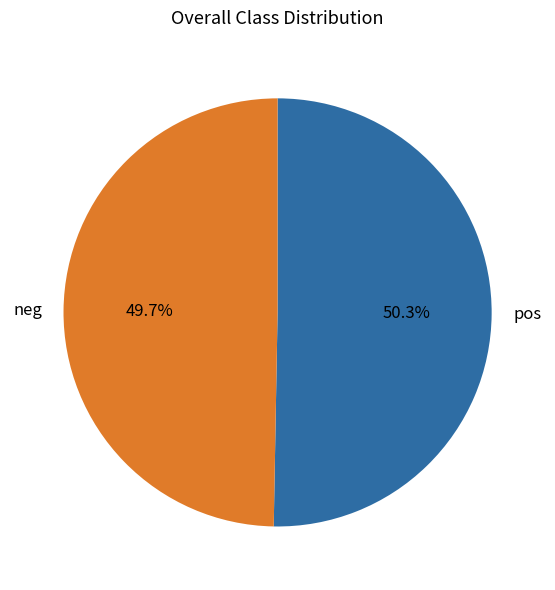

What is the ratio of the value at neg to the value at pos?

1.0